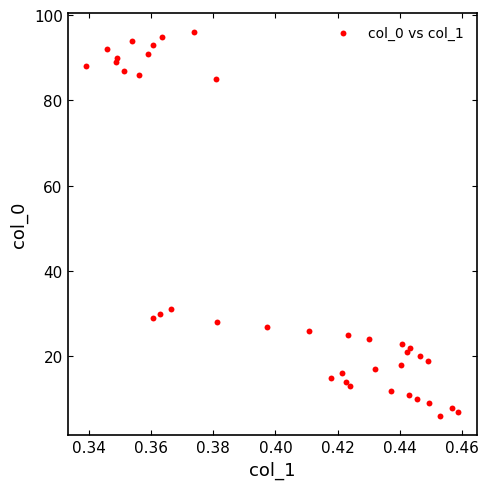

What is the range of Y values (max minus min)?

90